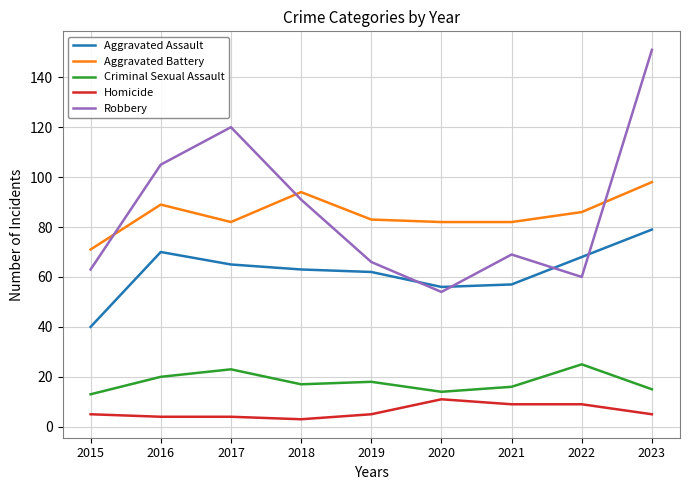

At how many categories does at least one series exceed 42?

9